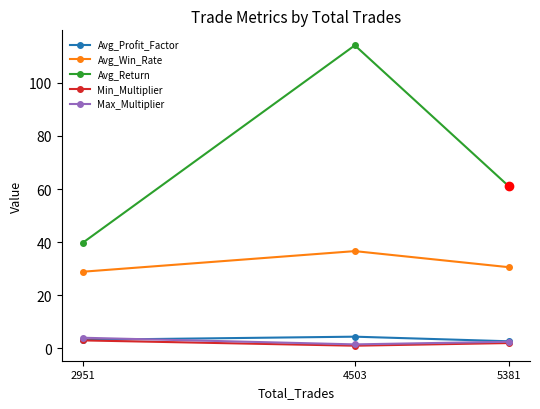

True or false: Avg_Return has a value of 39.8 at 2951.

True